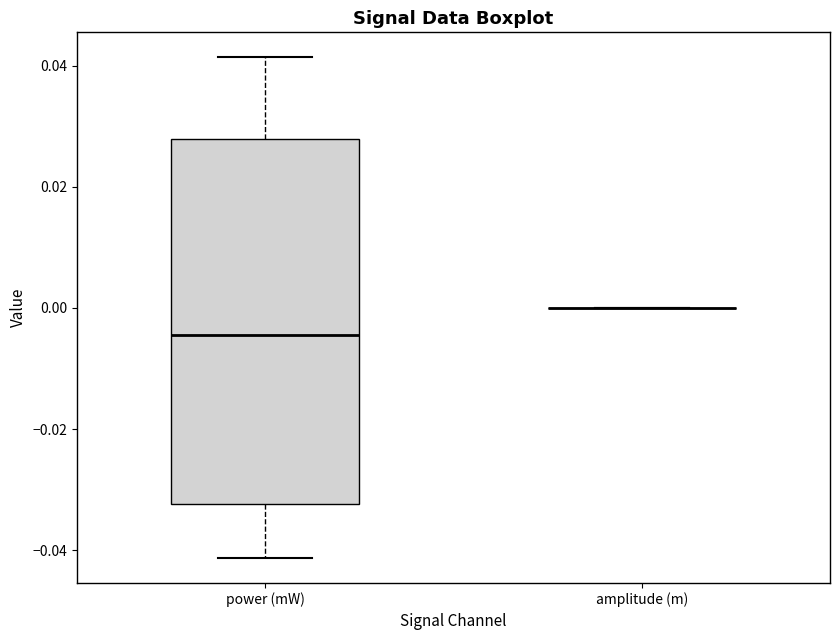

Reading left to right, transcribe this box plot: for each box, give where its median line is, the range the box spans, and where its two whiskers end, as read against the y-axis. The values are not printed on the chart, so give them approximately, as read against the axis.

power (mW): median -0.004, box -0.032 to 0.028, whiskers -0.042 to 0.042
amplitude (m): box collapsed to a line at 0.000, whiskers 0.000 to 0.000